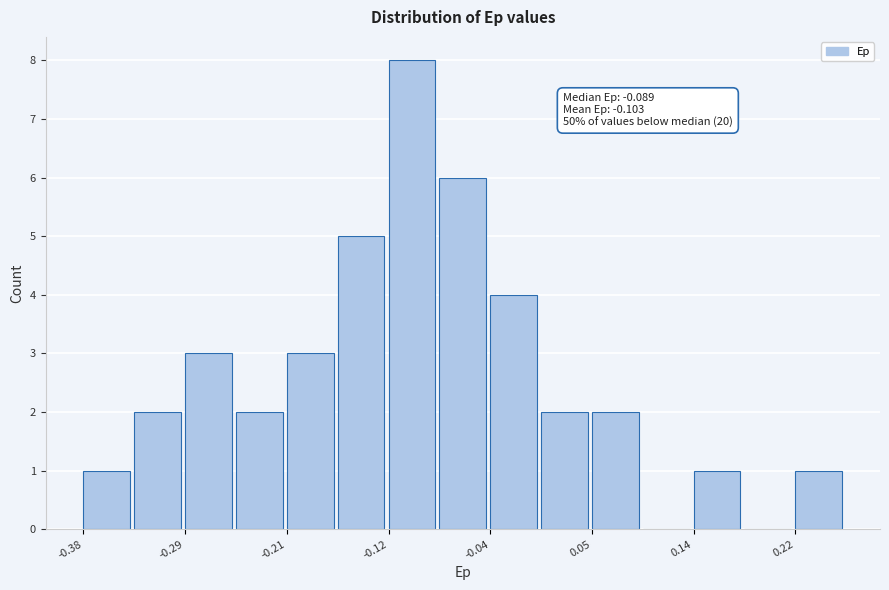

Which range on the x-axis has the tallest bar?

-0.12 to -0.08